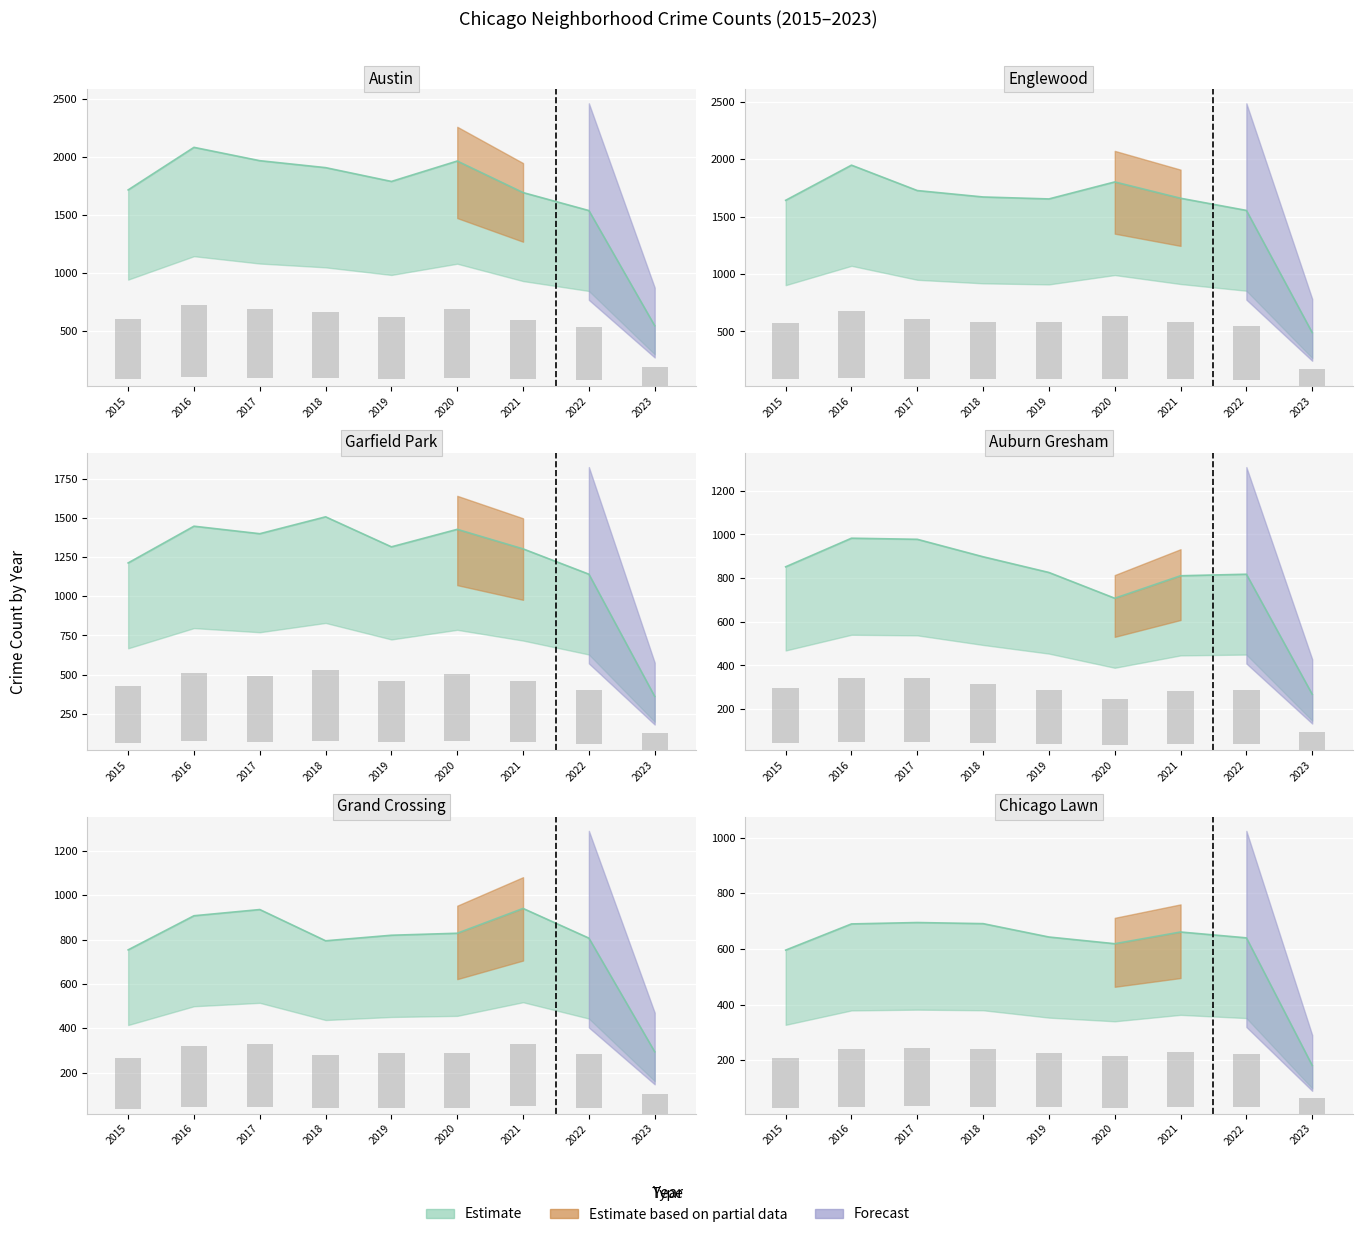

Reading right to left, list all the values displayed in this chart.

Austin: 548	1541	1696	1968	1792	1911	1971	2086	1719
Englewood: 490	1554	1660	1802	1654	1671	1727	1948	1642
Garfield Park: 360	1142	1304	1429	1317	1509	1401	1449	1214
Auburn Gresham: 268	818	811	708	826	898	978	983	852
Grand Crossing: 294	807	941	829	820	795	936	908	754
Chicago Lawn: 182	640	661	619	643	691	695	690	596